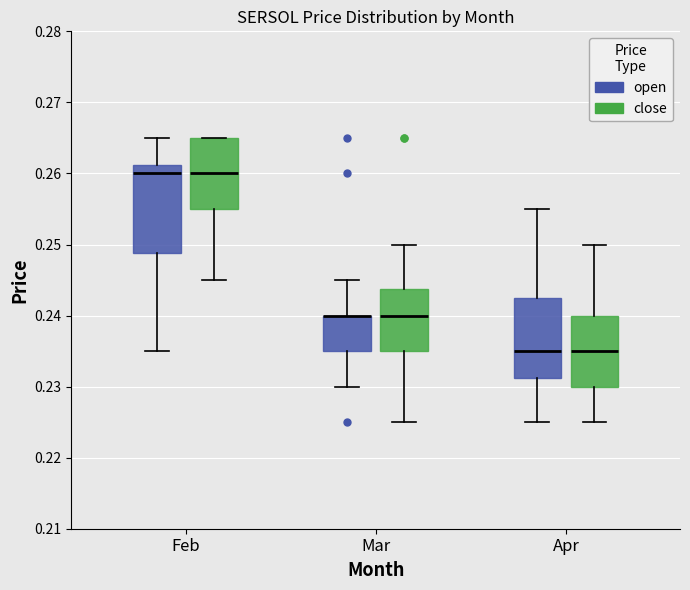

Reading left to right, read every box against the y-axis: the position of its median line, the range the box covers, and the ends of its whiskers. The values are not printed on the chart, so give them approximately, as read against the axis.

Feb (open): median 0.260, box 0.249 to 0.261, whiskers 0.235 to 0.265
Feb (close): median 0.260, box 0.255 to 0.265, whiskers 0.245 to 0.265
Mar (open): median 0.240 (drawn on the box's upper edge), box 0.235 to 0.240, whiskers 0.230 to 0.245
Mar (close): median 0.240, box 0.235 to 0.244, whiskers 0.225 to 0.250
Apr (open): median 0.235, box 0.231 to 0.243, whiskers 0.225 to 0.255
Apr (close): median 0.235, box 0.230 to 0.240, whiskers 0.225 to 0.250